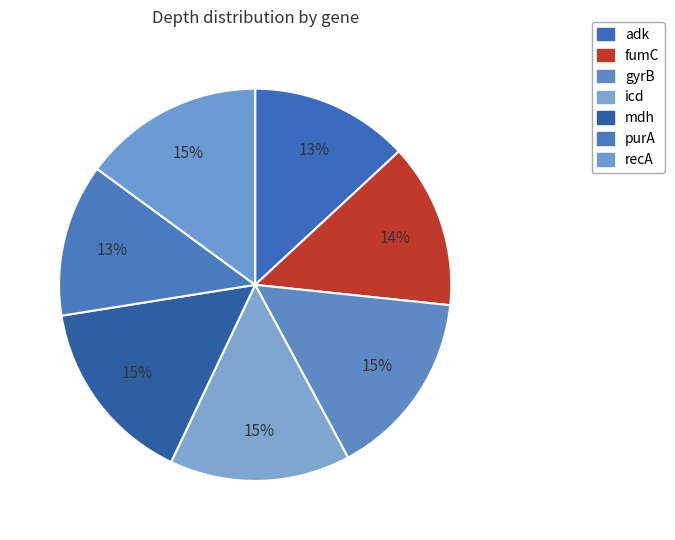

Is it true that gyrB is 10% of the pie?

False